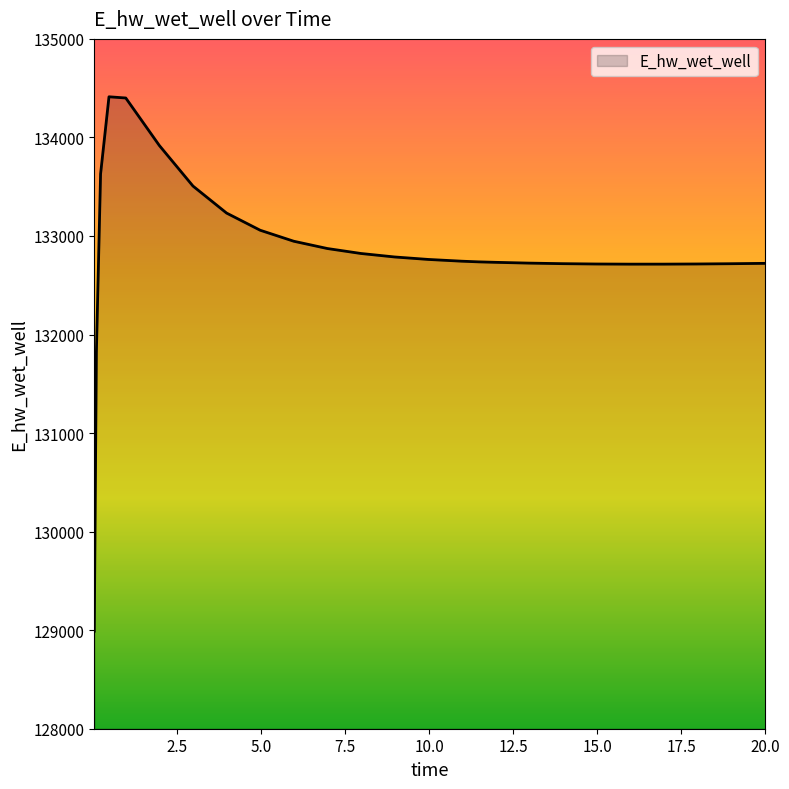

What is the difference between the maximum and minimum values?

5422.5